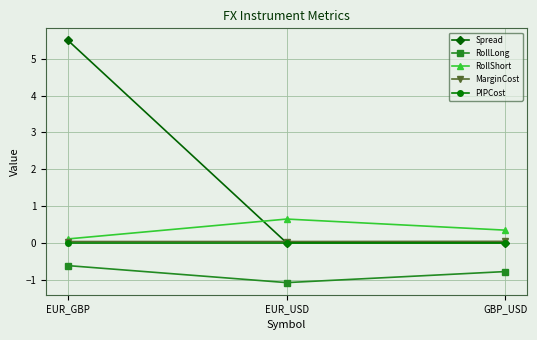

List the labels in order of RollShort value, smallest first.

EUR_GBP, GBP_USD, EUR_USD